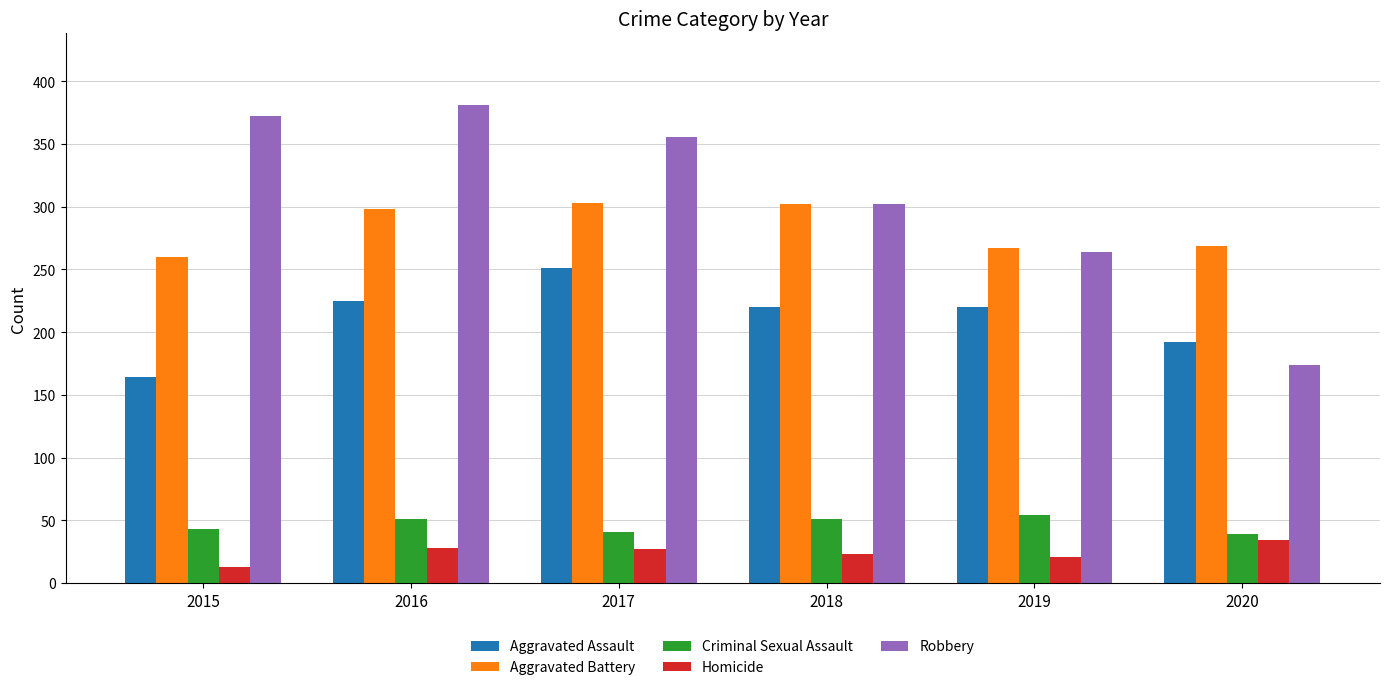

Which series changed the most between 2015 and 2016?

Aggravated Assault